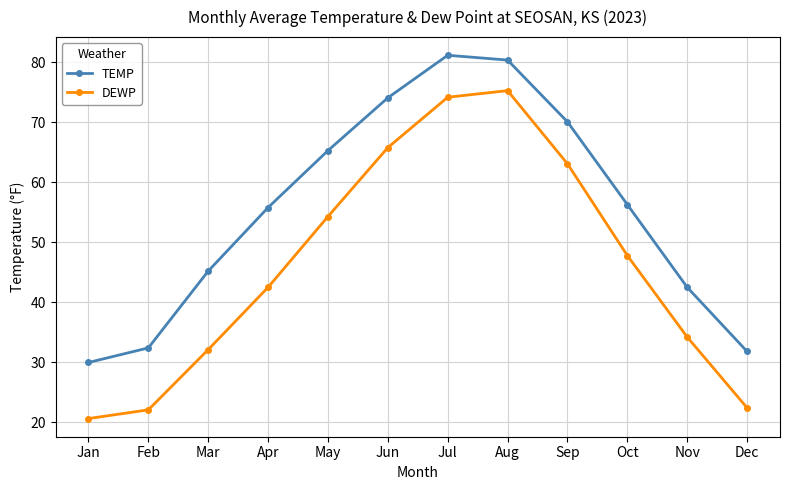

What is the smallest value displayed?

20.6